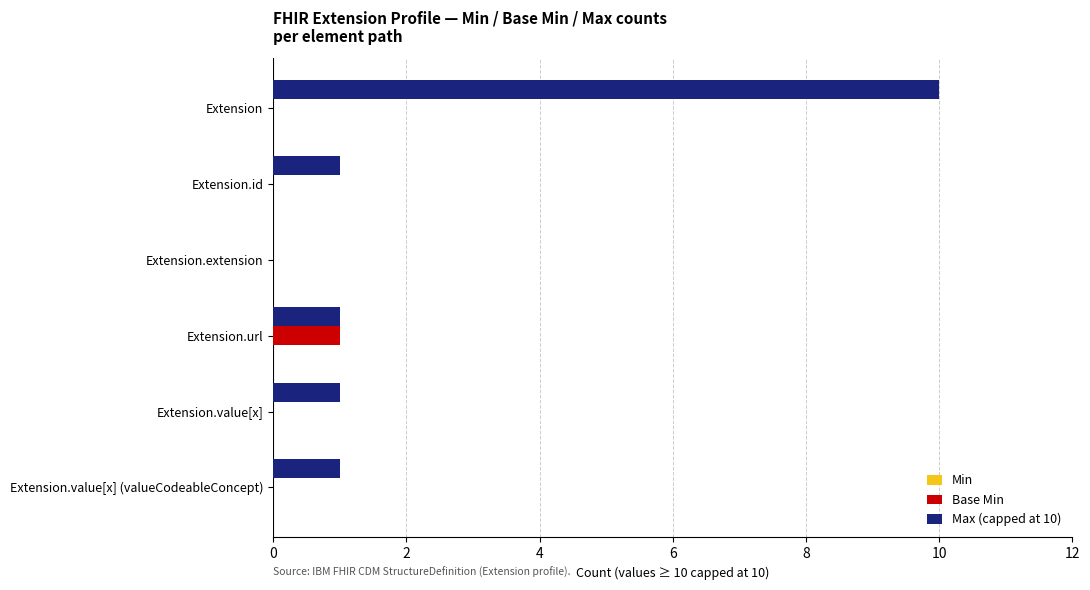

True or false: Max (capped at 10) has a value of 10 at Extension.

True